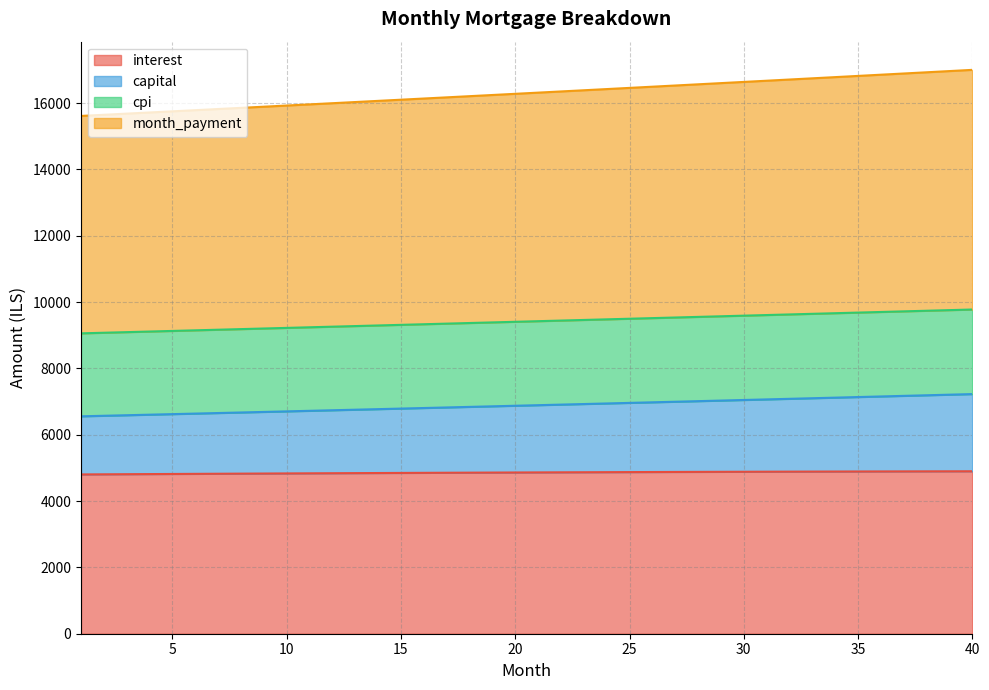

Does the chart have visible grid lines?

Yes